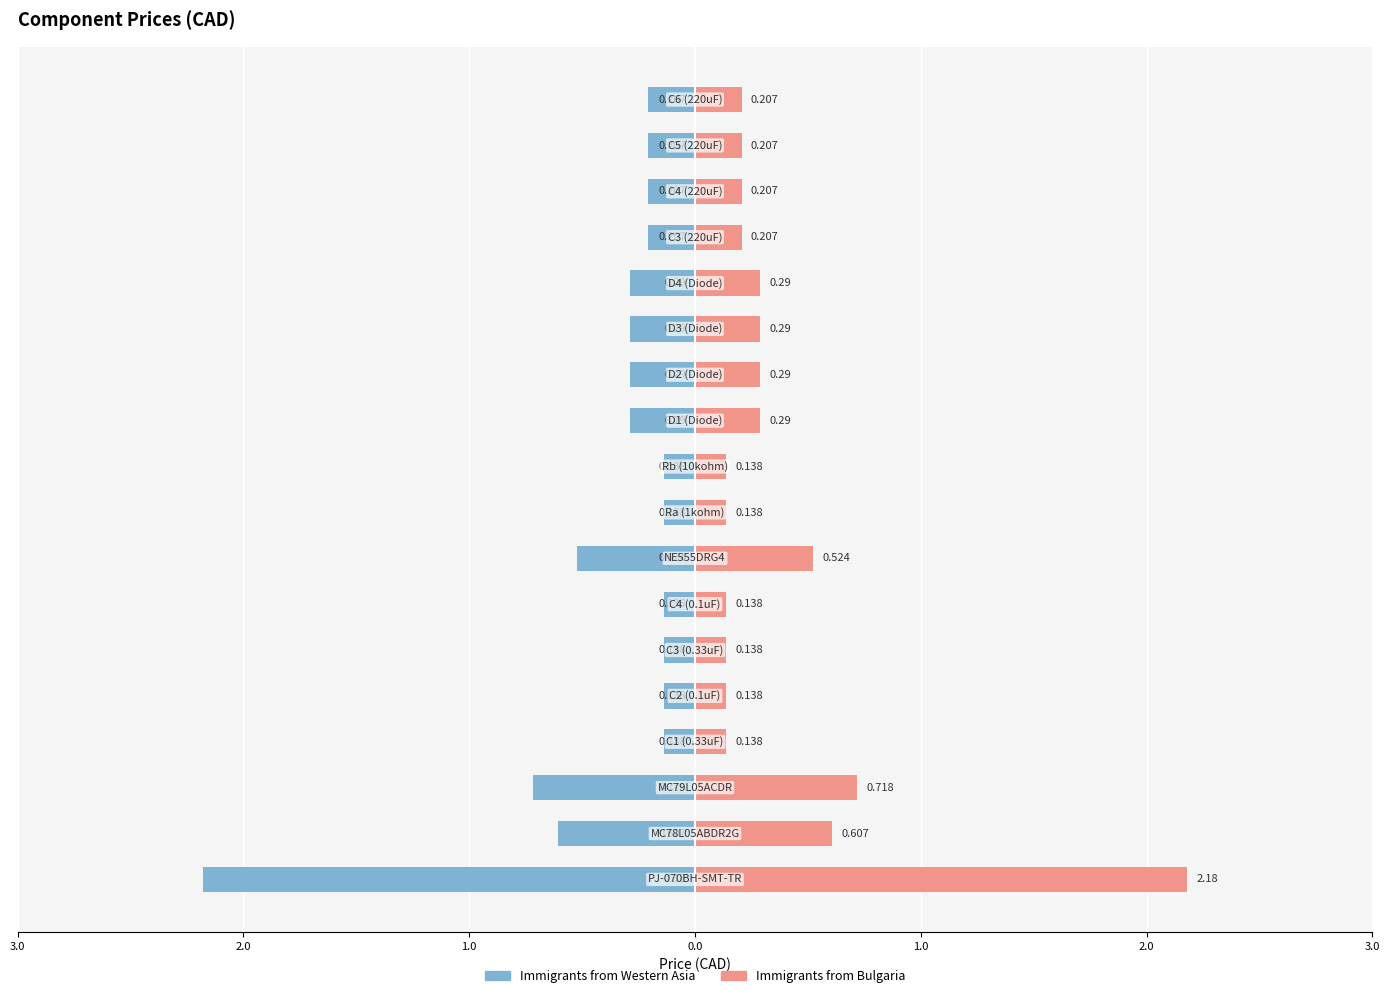

The Price (Left) series shows -0.1 at 0.0. True or false?

True